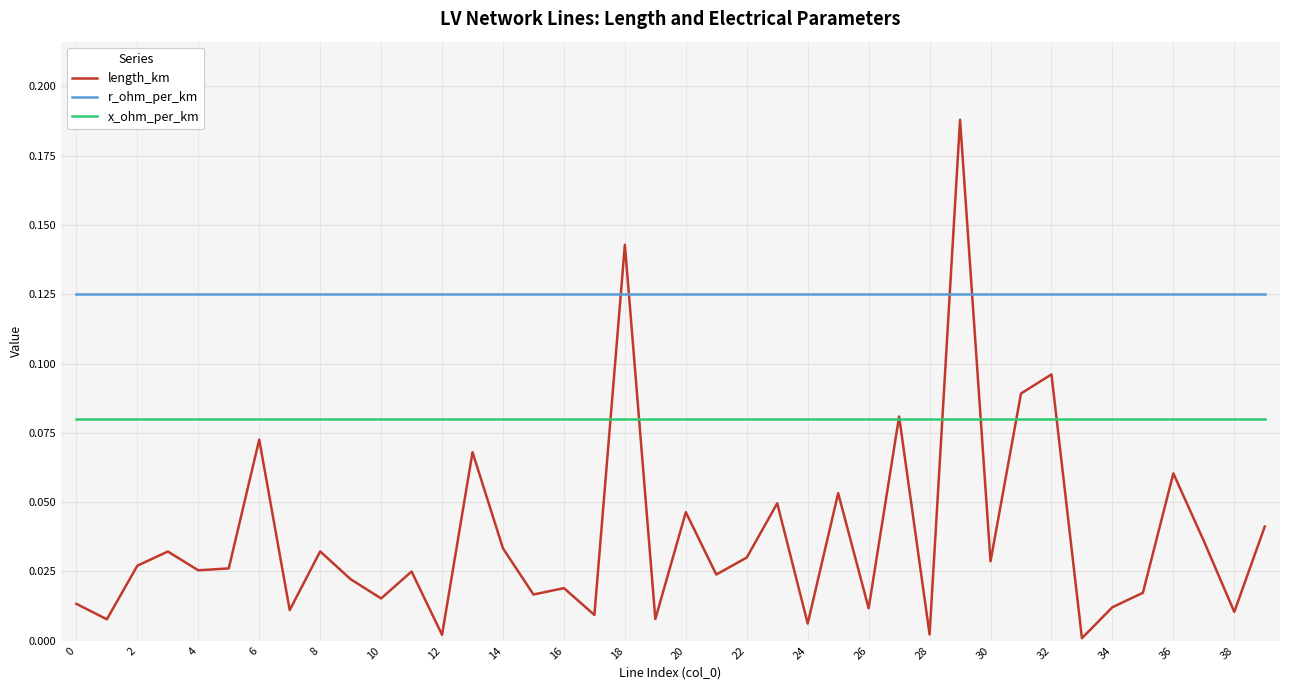

After their last crossing, which series has the higher values: r_ohm_per_km or length_km?

r_ohm_per_km